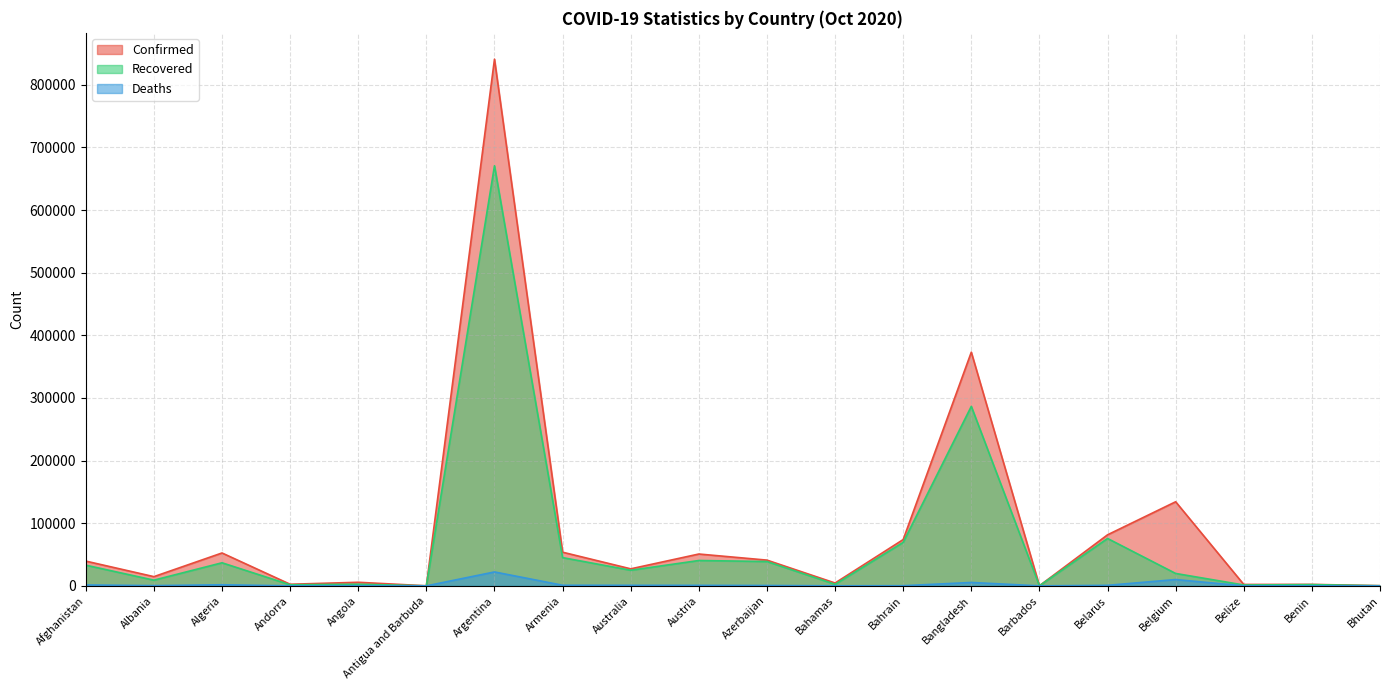

Rank the series by their maximum value, from highest to lowest.

Confirmed, Recovered, Deaths